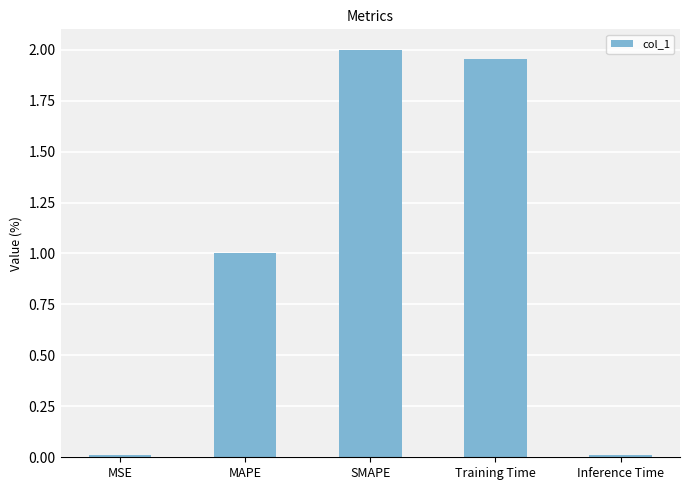

What is the change in value from MSE to Training Time?

+1.9